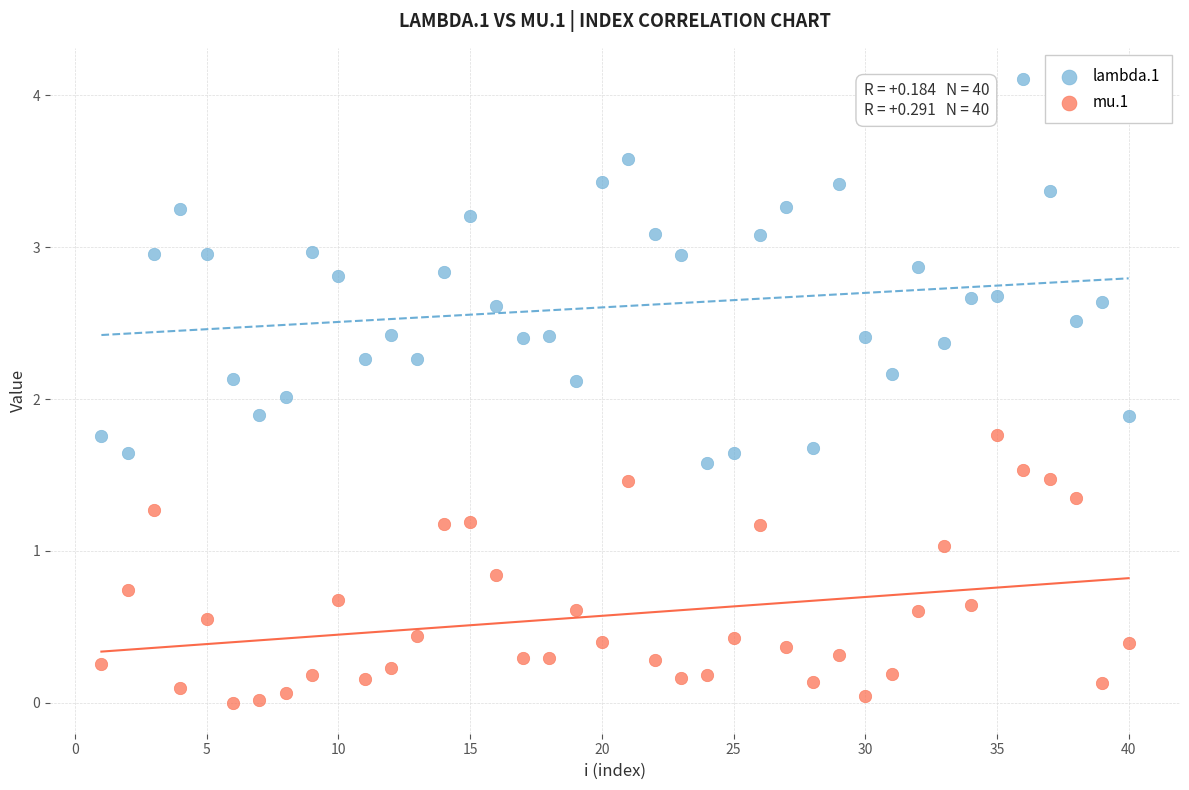

Which series has the widest spread of Y values?

lambda.1